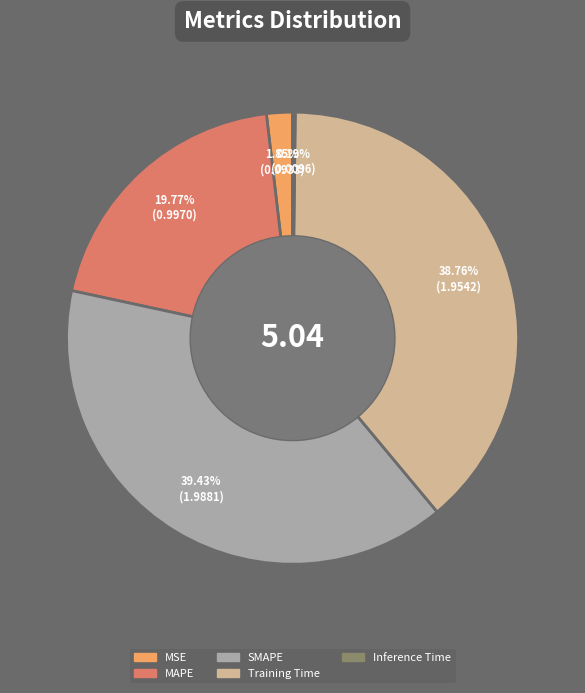

Do Training Time and MAPE together represent more than half of the pie?

Yes